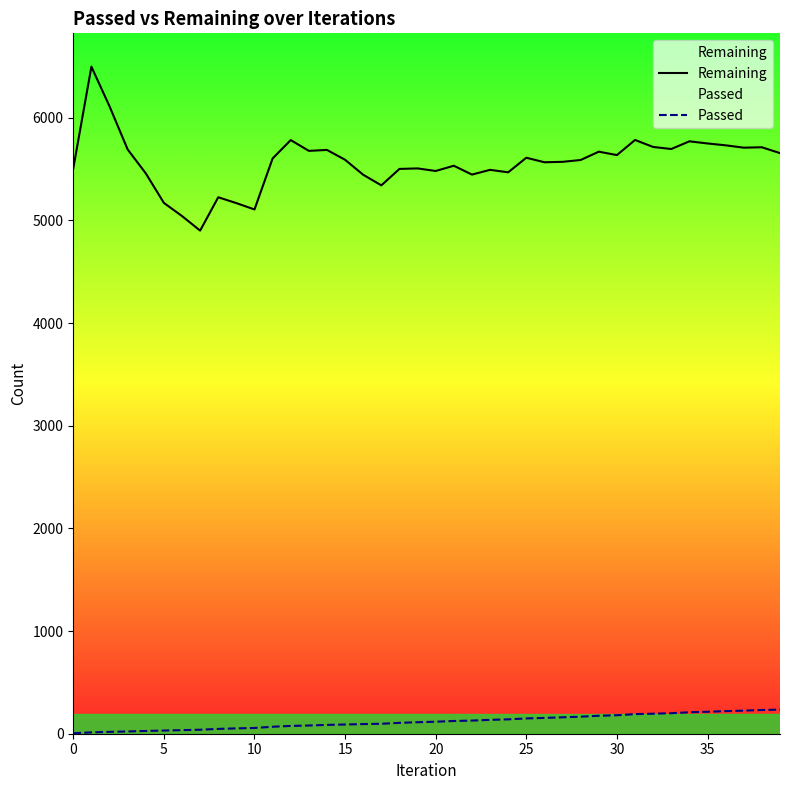

At which label is Passed closest to 120?

20